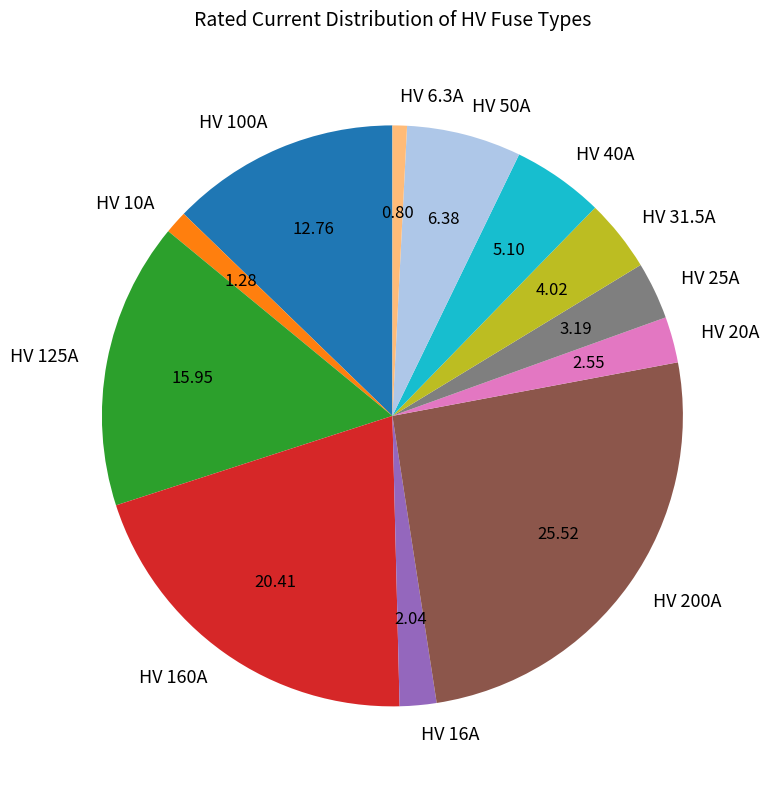

Between HV 40A and HV 50A, which is larger?

HV 50A